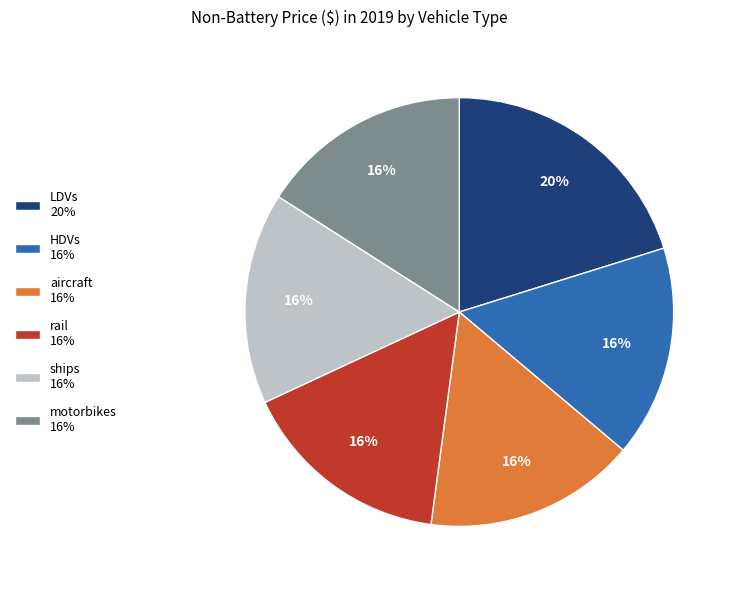

Does aircraft represent more than half of the total?

No